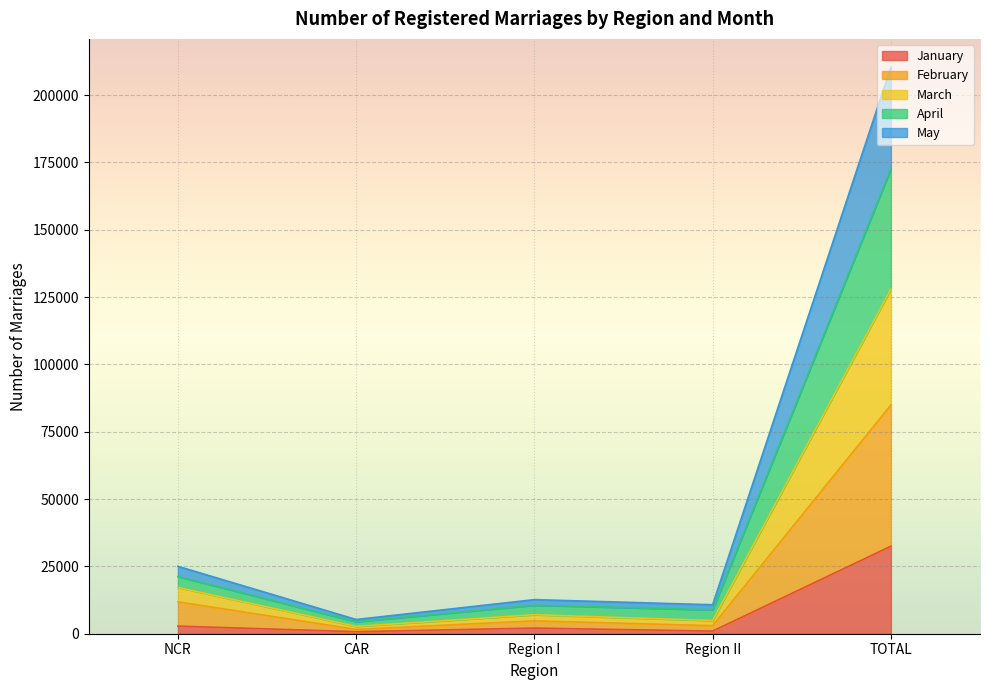

Which category has the lowest value across all series?

CAR